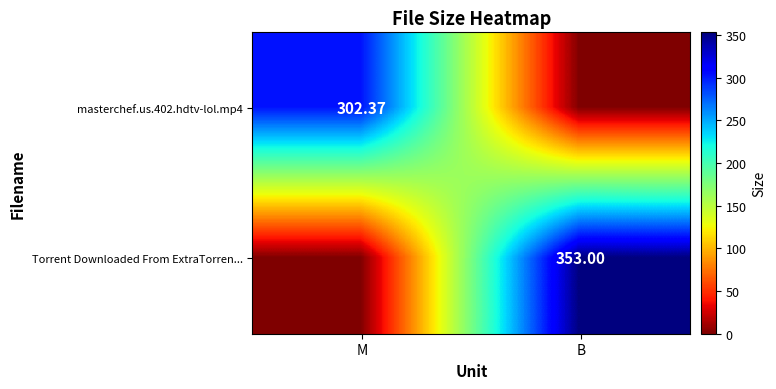

Is it true that Torrent Downloaded From ExtraTorren... equals 0.0 at M?

True